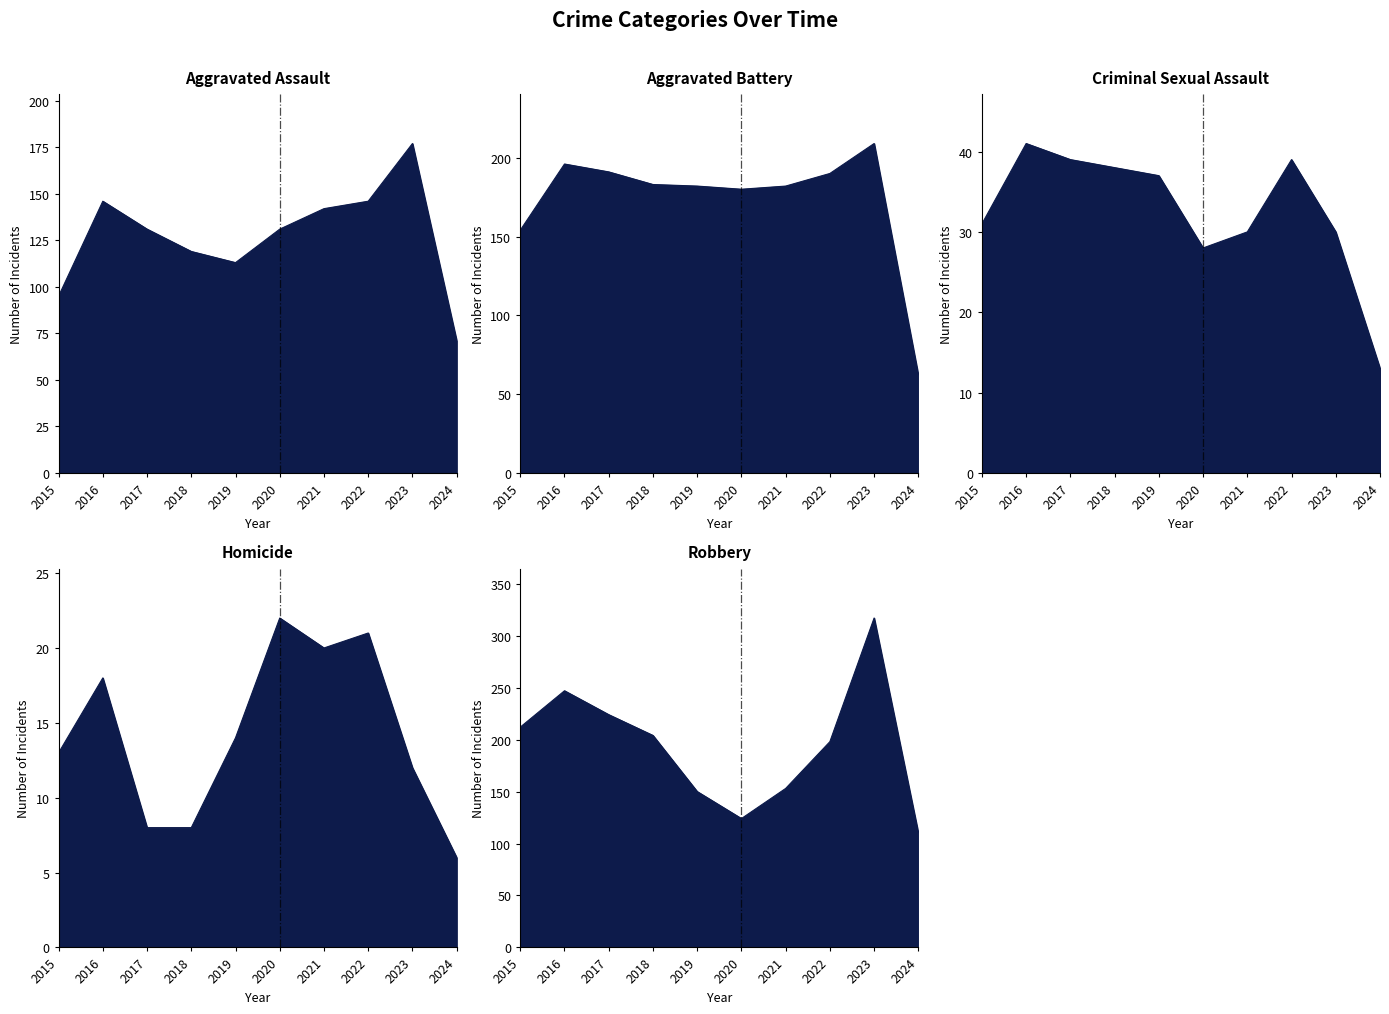

Rank the categories by Aggravated Battery value from lowest to highest.

2024, 2015, 2020, 2019, 2021, 2018, 2022, 2017, 2016, 2023